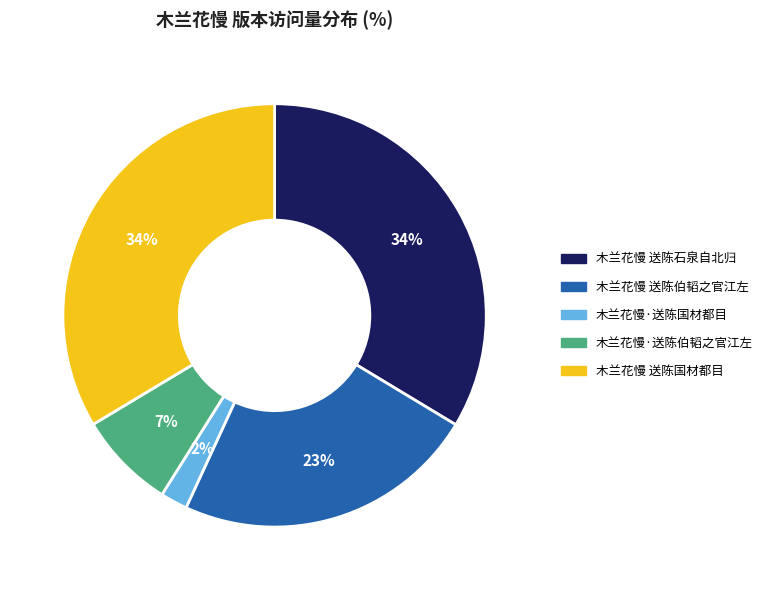

Which slice is the smallest?

木兰花慢·送陈国材都目